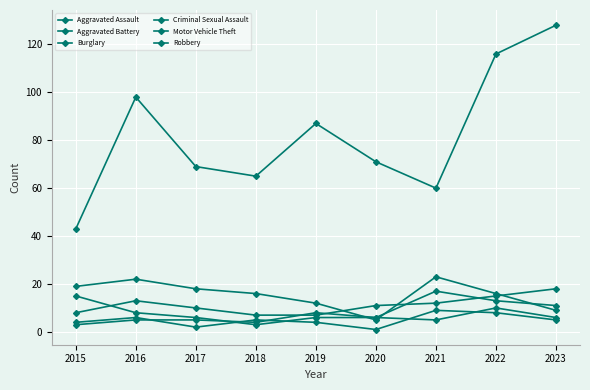

How many lines are shown in the chart?

6